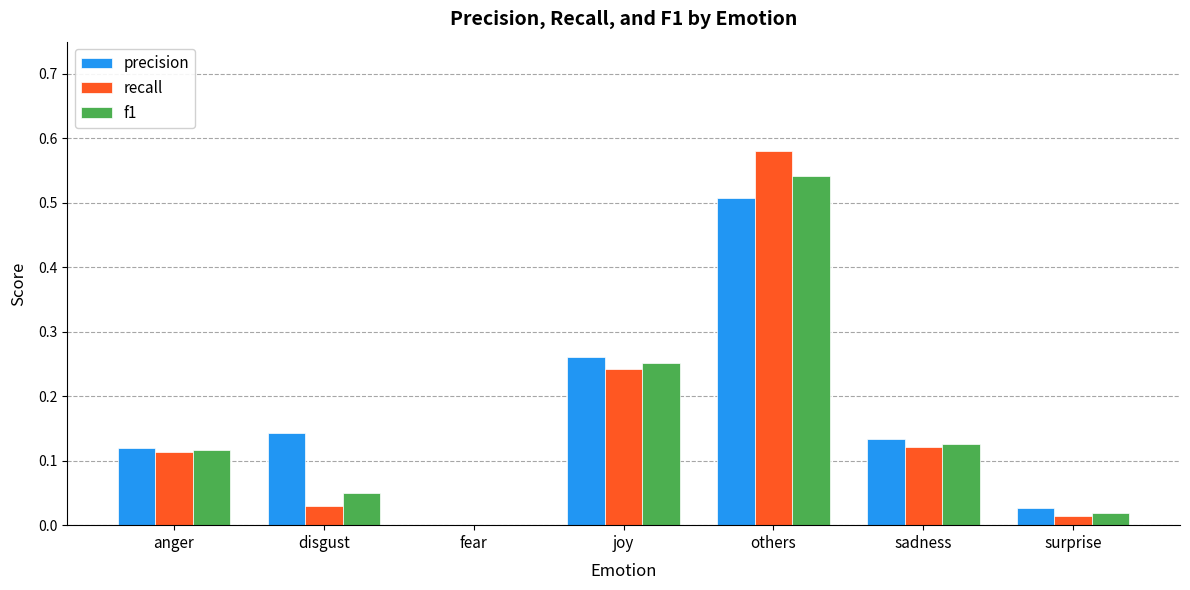

What is the sum of all f1 values?

1.1